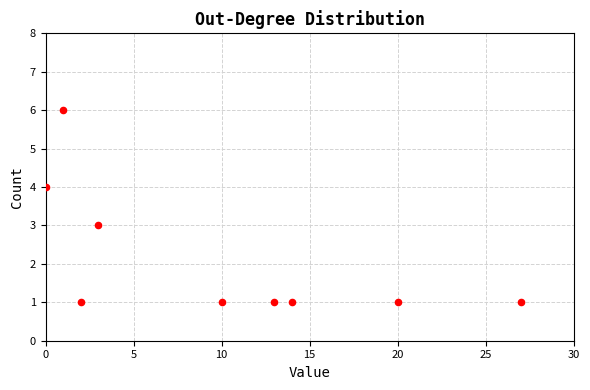

What is the range of X values (max minus min)?

27